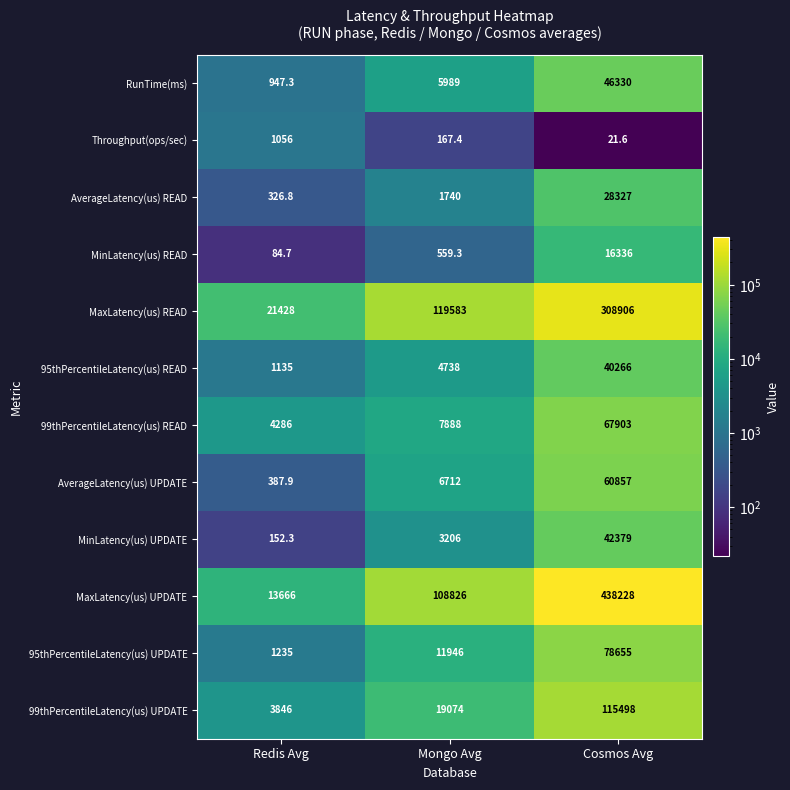

The 99thPercentileLatency(us) READ series shows 67903.0 at Cosmos Avg. True or false?

True